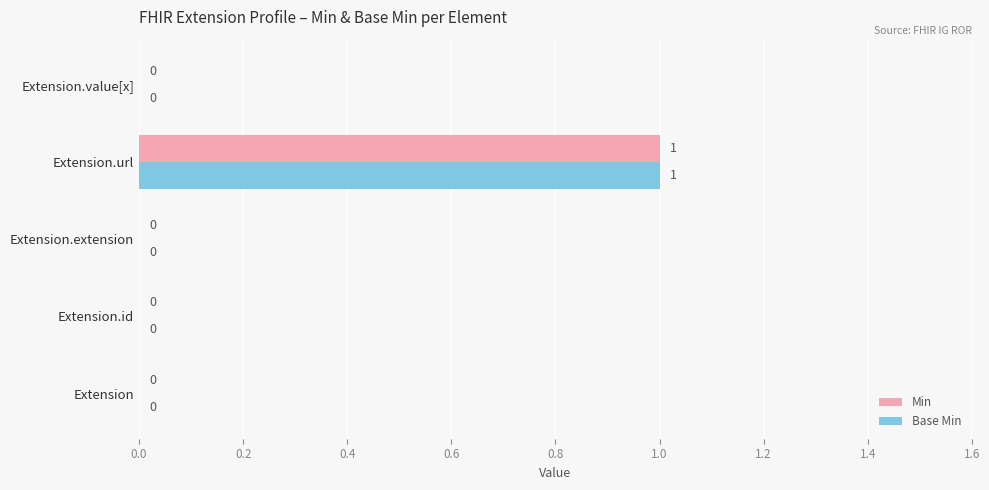

True or false: Base Min has a value of 0 at Extension.id.

True